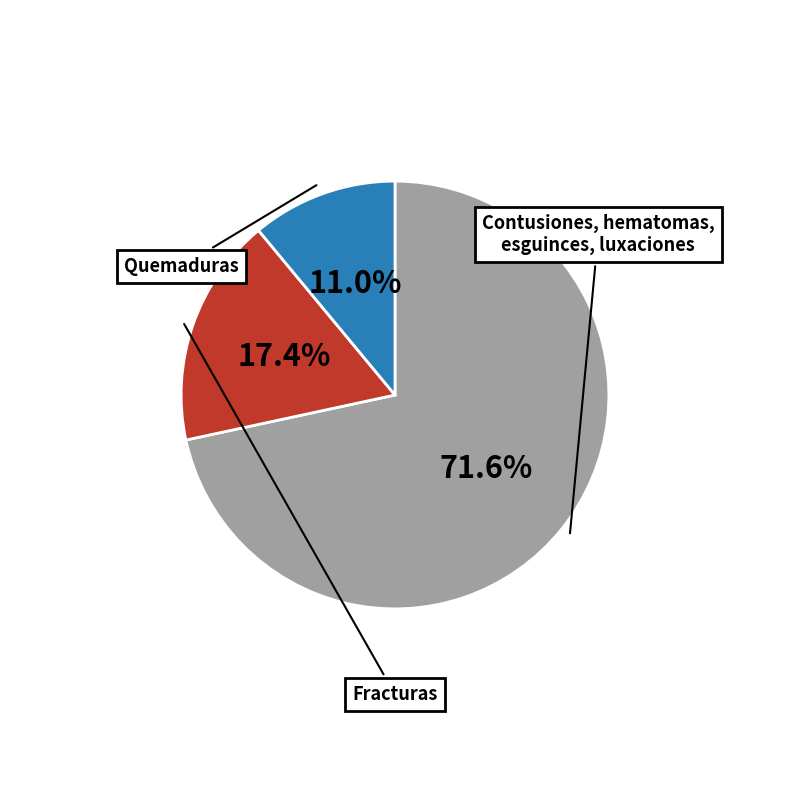

Is there a majority slice in this chart?

Yes